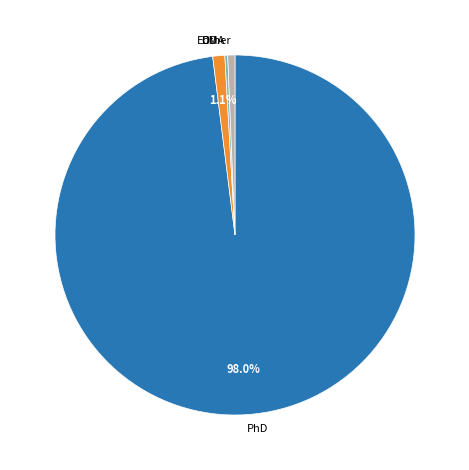

Which has a higher value, Other or PhD?

PhD